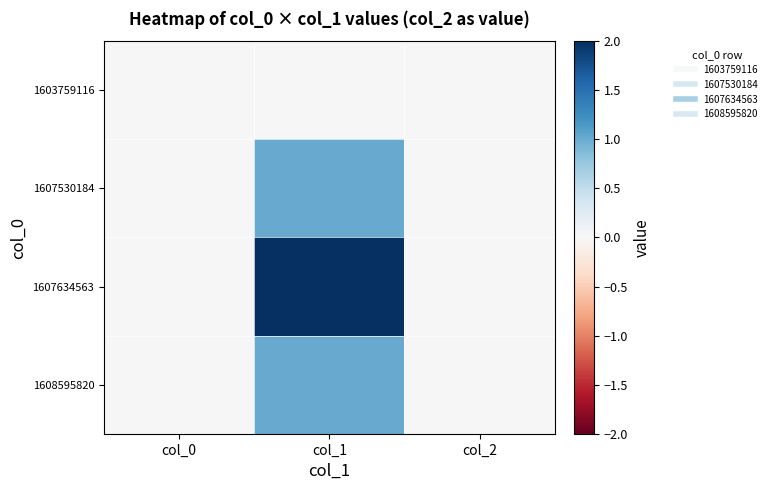

Reading right to left, transcribe all the data shown in this chart.

1603759116: col_2=0	col_1=0	col_0=0
1607530184: col_2=0	col_1=1	col_0=0
1607634563: col_2=0	col_1=2	col_0=0
1608595820: col_2=0	col_1=1	col_0=0